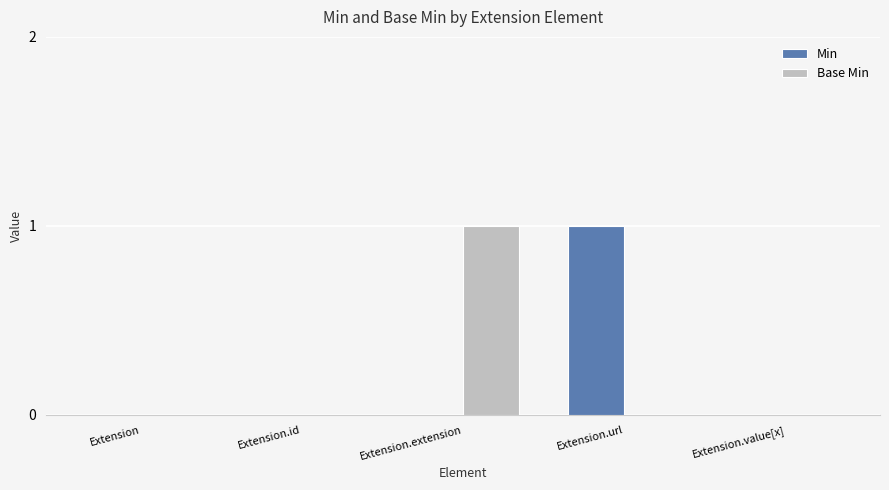

Is it true that Min equals 0 at Extension?

True